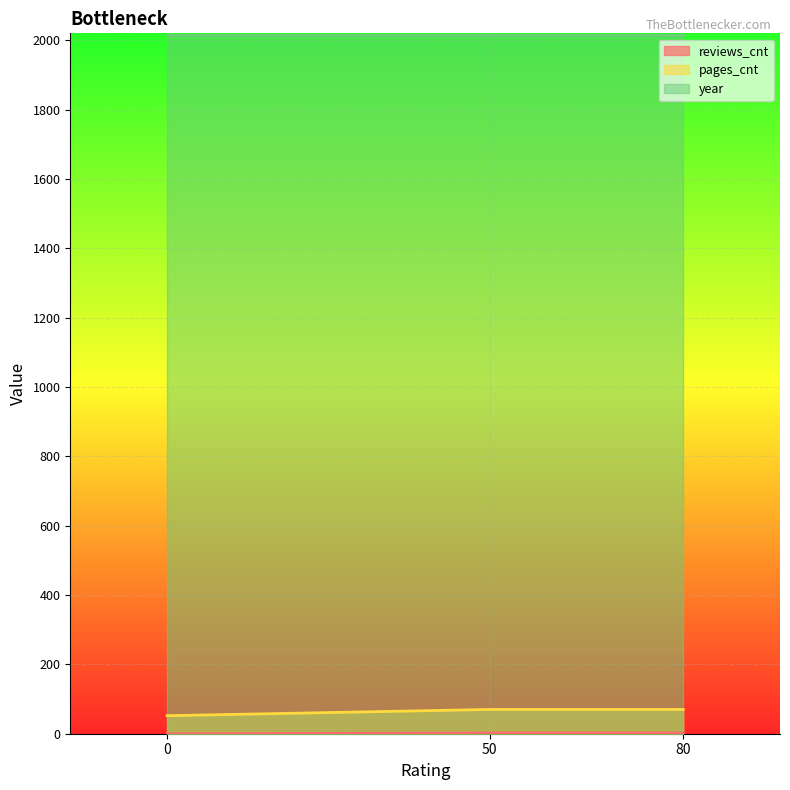

What is the maximum value for year?

2015